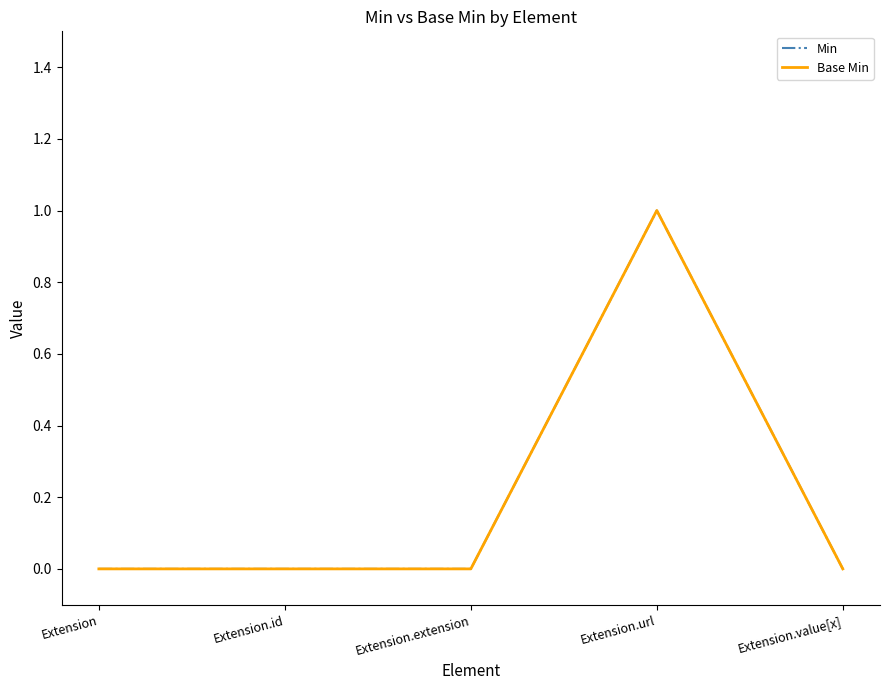

True or false: Min has a value of 1 at Extension.url.

False